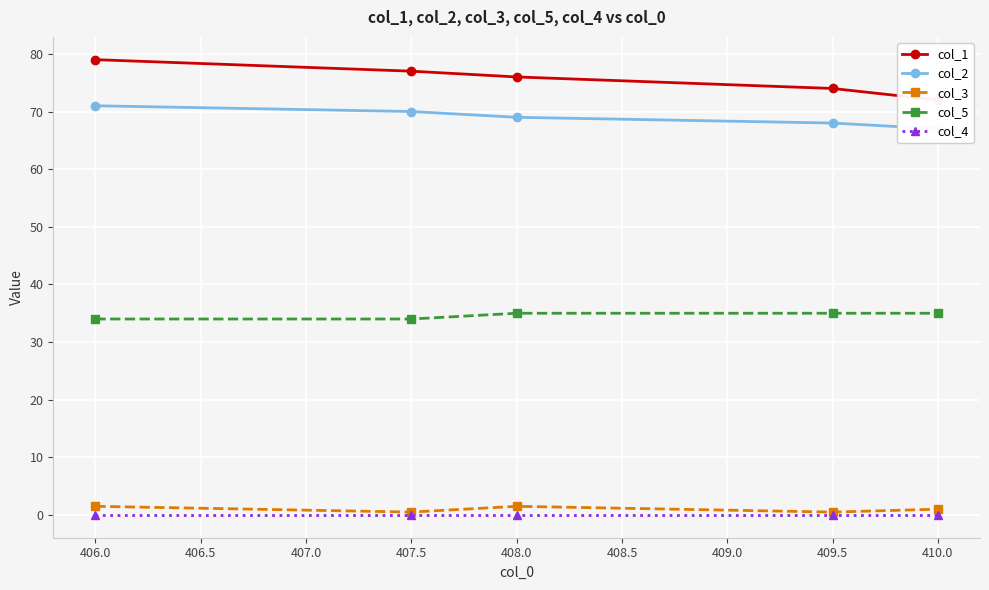

True or false: col_5 and col_3 intersect in this chart.

False